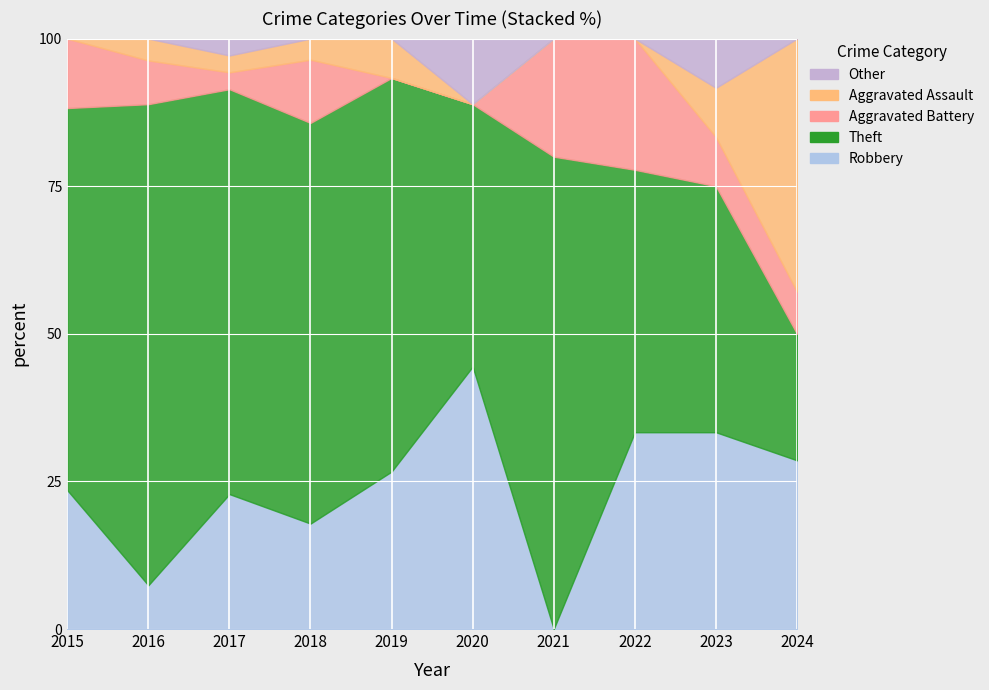

How many interior local peaks does the Aggravated Battery series have?

2